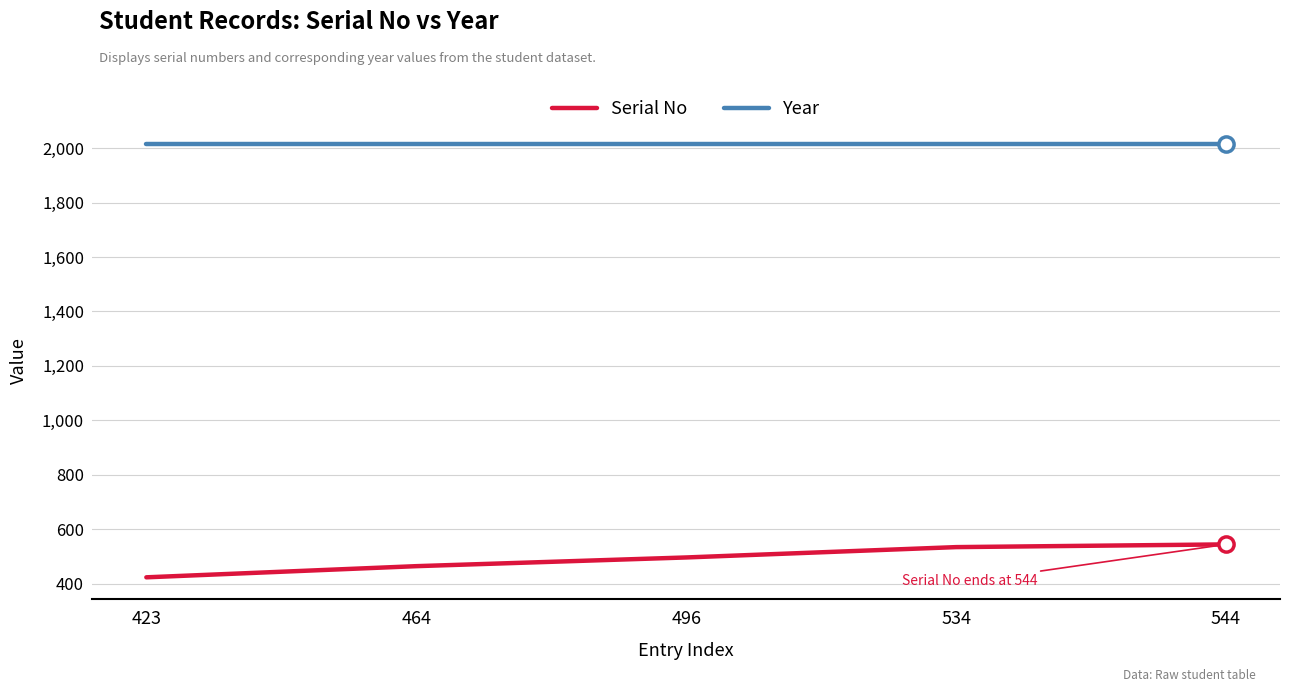

Is the value of Serial No at 544 greater than the value of Year at 423?

No